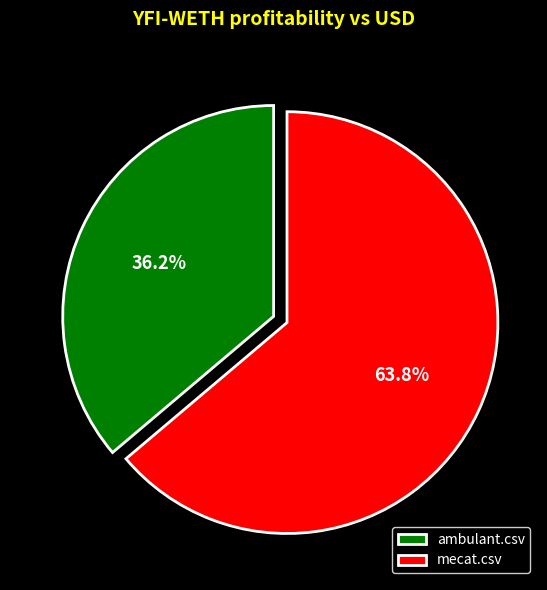

To the nearest percent, what is the average slice percentage?

50%